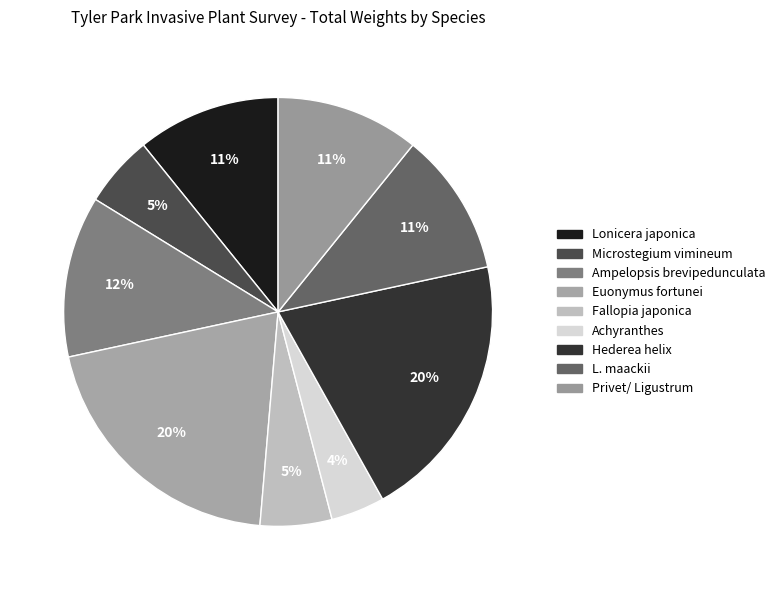

What percentage is NOT represented by Achyranthes?

95.9%